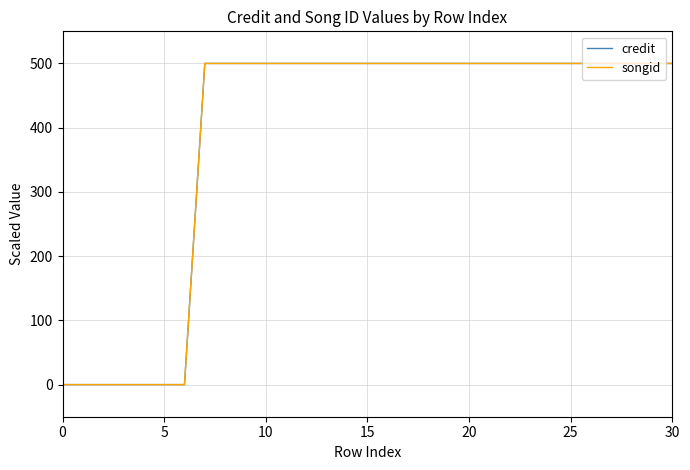

Does the chart have visible grid lines?

Yes